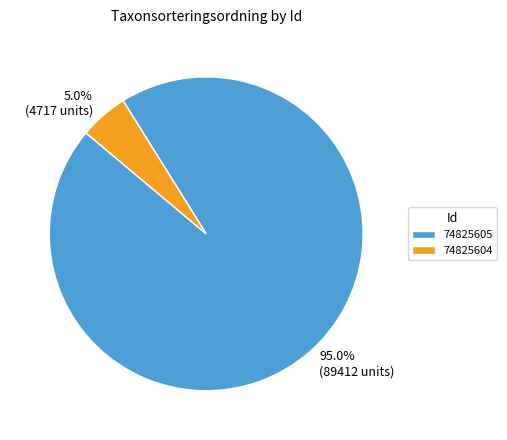

To the nearest percent, what portion does 74825605 represent?

95%